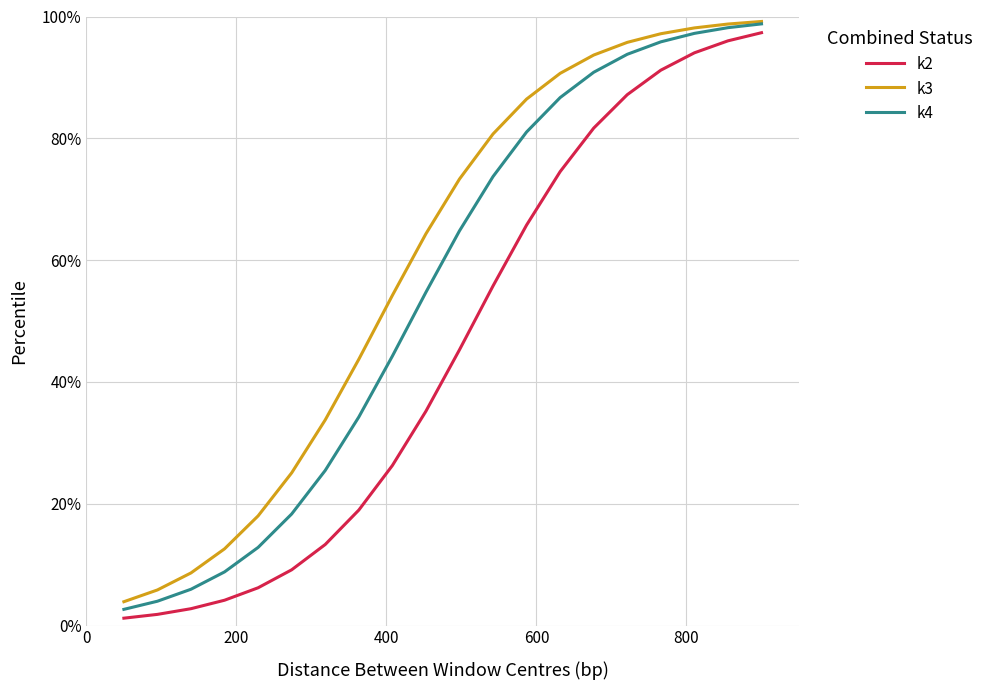

Rank the series by their average value, from highest to lowest.

k3, k4, k2